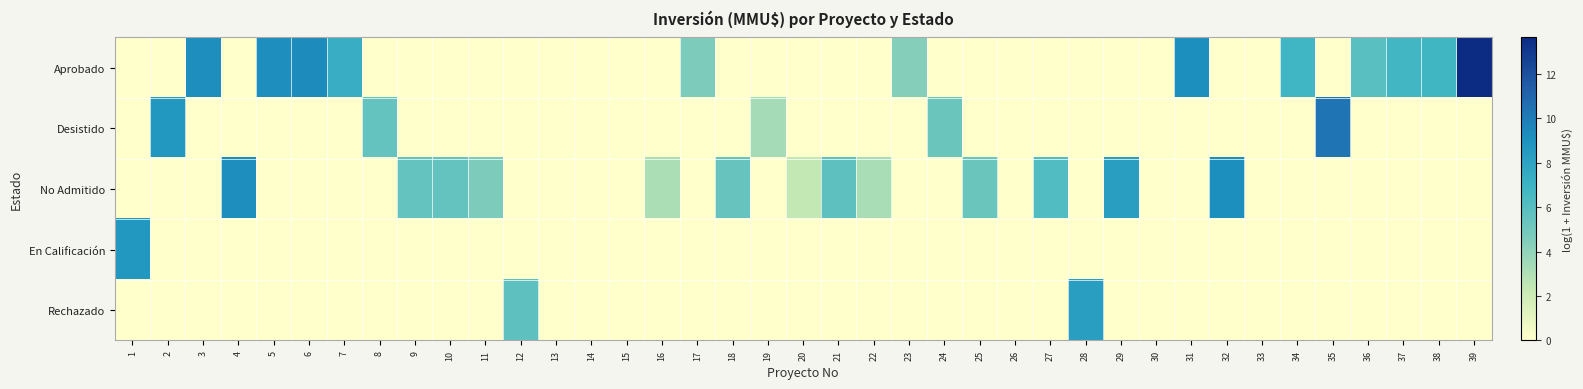

Which label corresponds to the largest value in the chart?

39